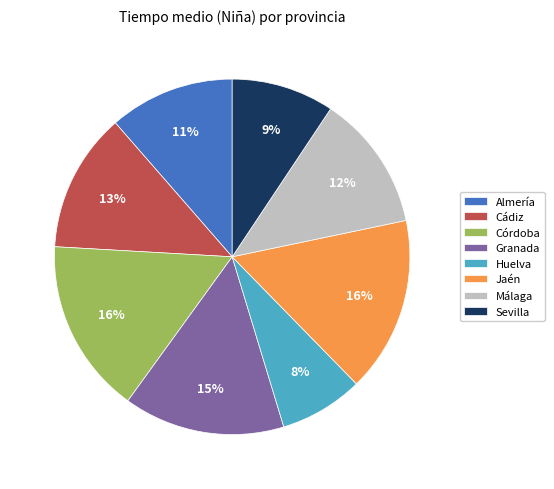

To the nearest percent, what percentage of the pie is Huelva?

8%